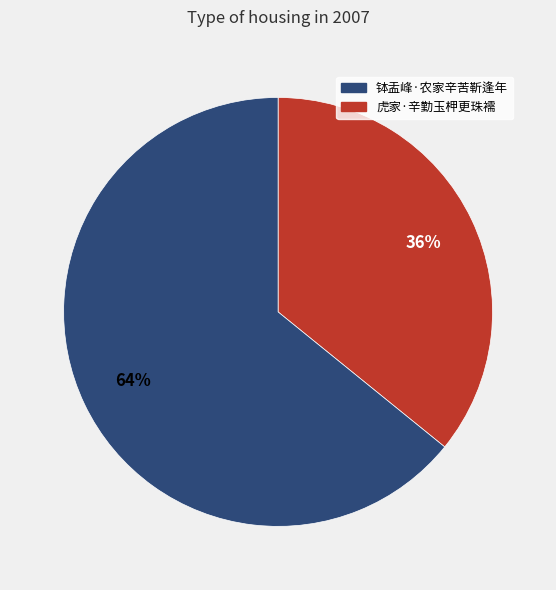

Is there any slice that represents more than half of the pie?

Yes